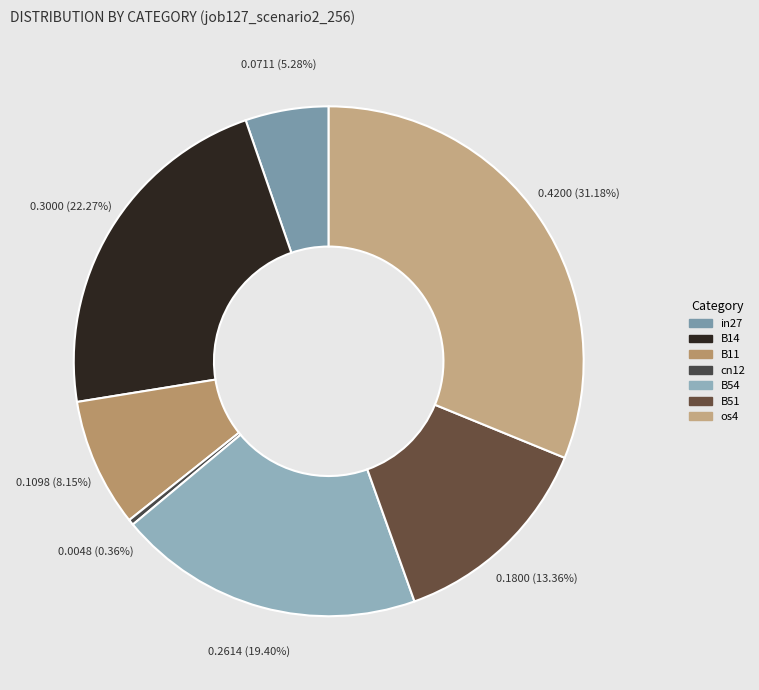

Combined, what portion of the pie is cn12 and B11?

8.5%